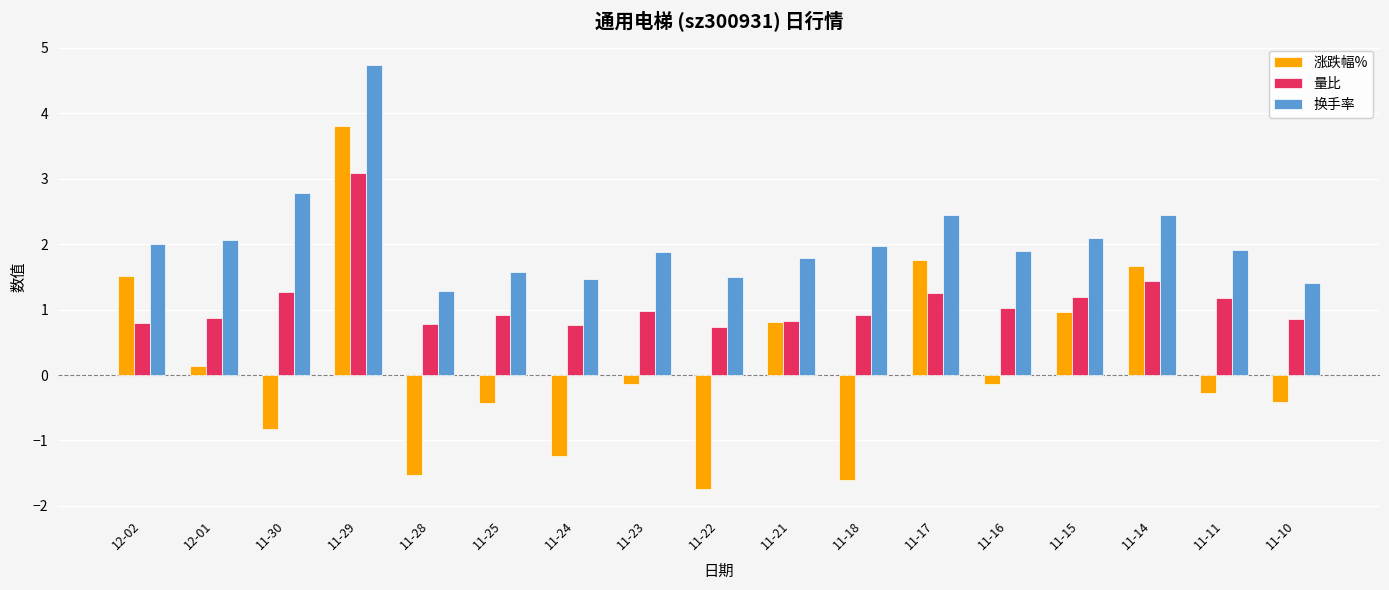

What is the sum of all 换手率 values?

35.2